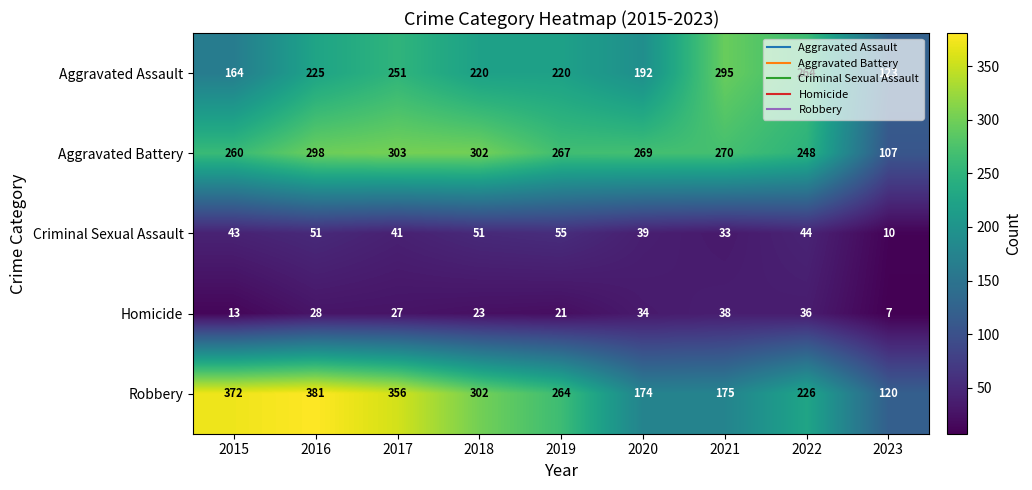

The value of Robbery at 2023 is 37. True or false?

False